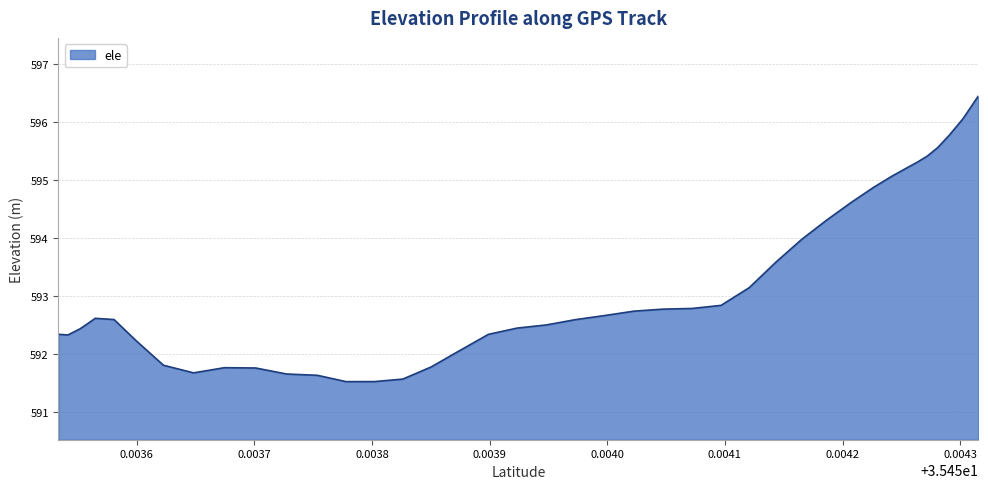

What is the difference between the maximum and minimum values?

4.9